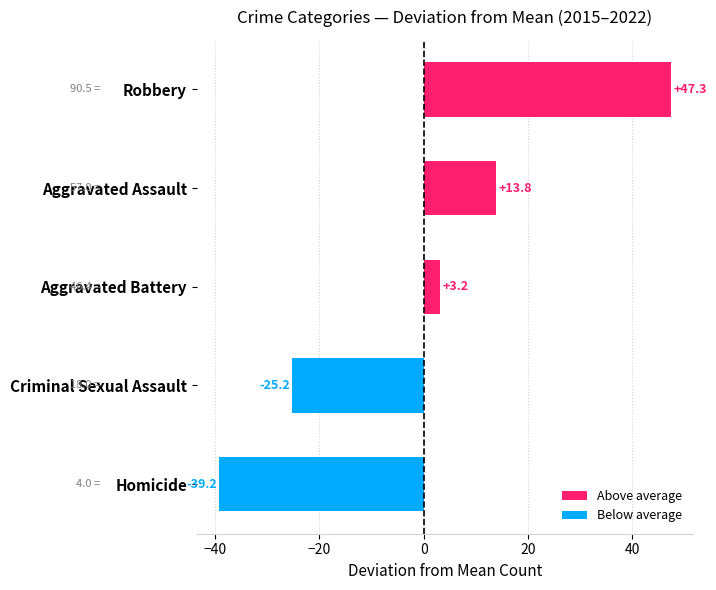

What is the greatest value displayed?

47.3